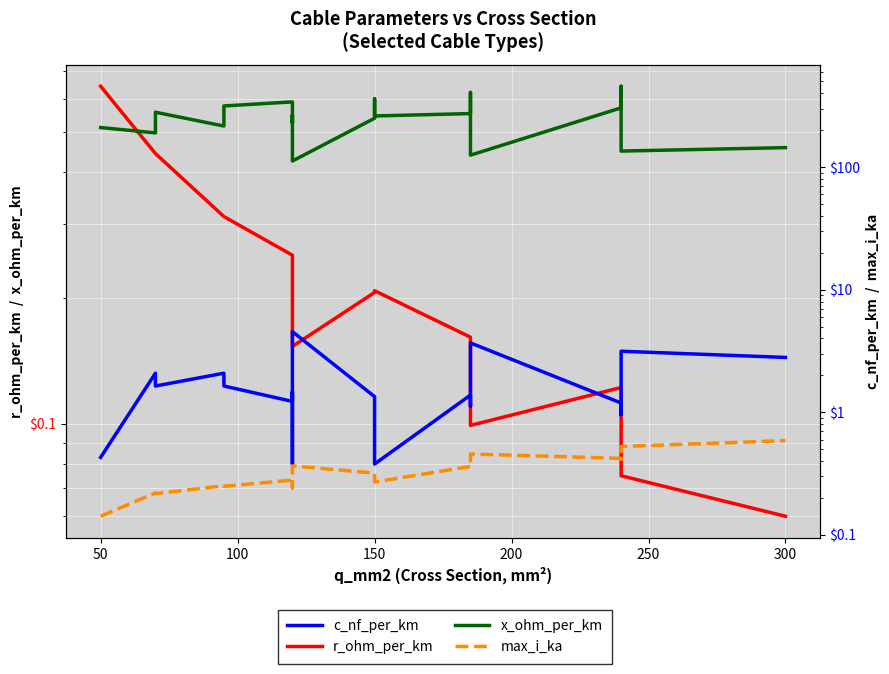

The r_ohm_per_km series shows 0.1 at 150. True or false?

False